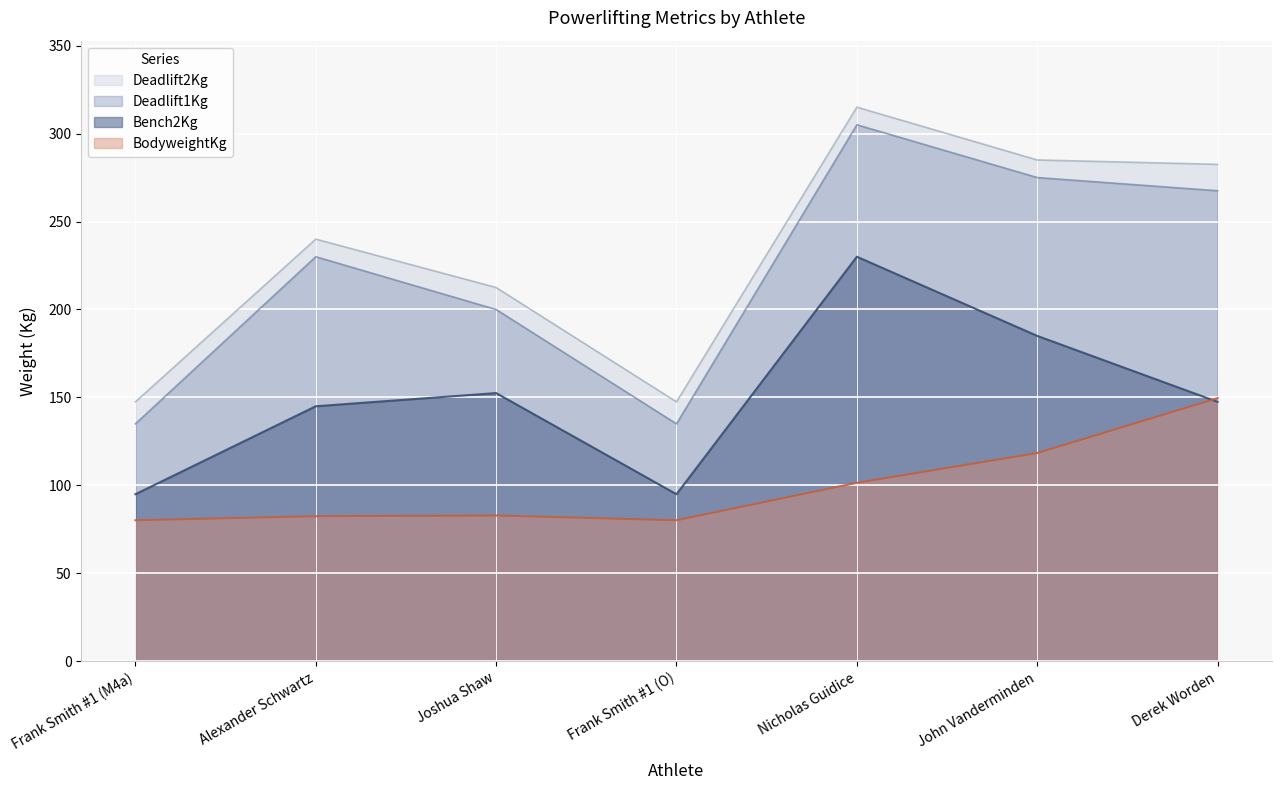

Reading right to left, what are all the values shown in this chart?

BodyweightKg: 149.6	118.4	101.5	80.2	82.9	82.5	80.2
Bench2Kg: 147.5	185.0	230.0	95.0	152.5	145.0	95.0
Deadlift1Kg: 267.5	275.0	305.0	135.0	200.0	230.0	135.0
Deadlift2Kg: 282.5	285.0	315.0	147.5	212.5	240.0	147.5